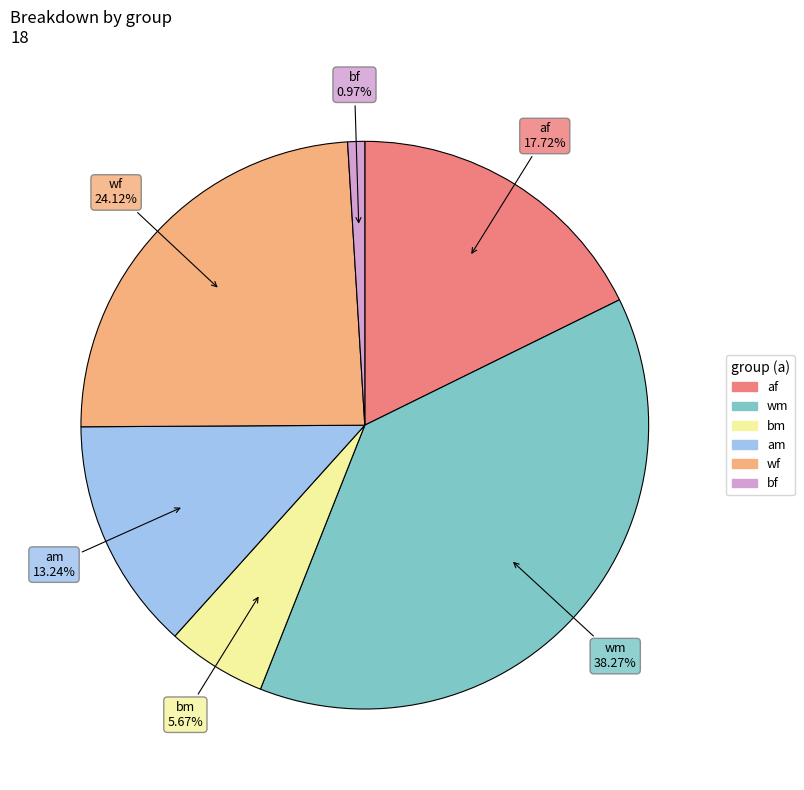

What percentage do wm and wf together represent?

62.4%